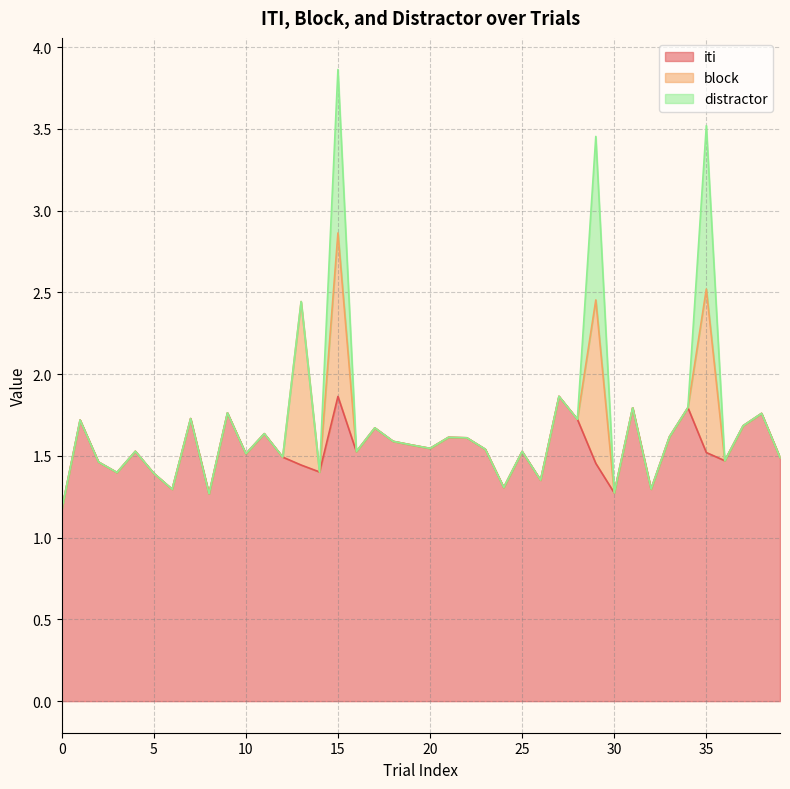

The value of block at 35 is 0.4. True or false?

False